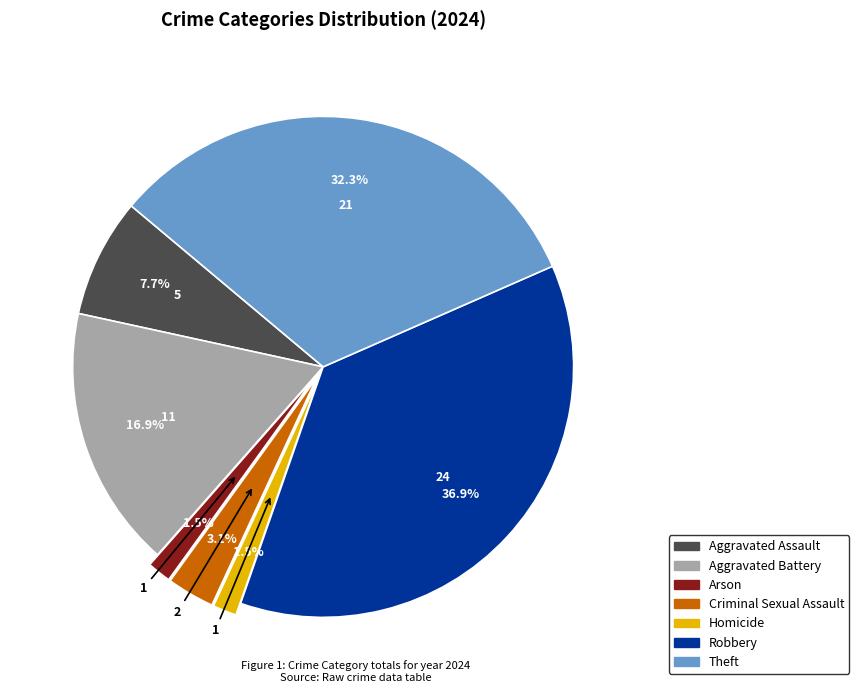

Does Aggravated Battery account for over 50% of the chart?

No